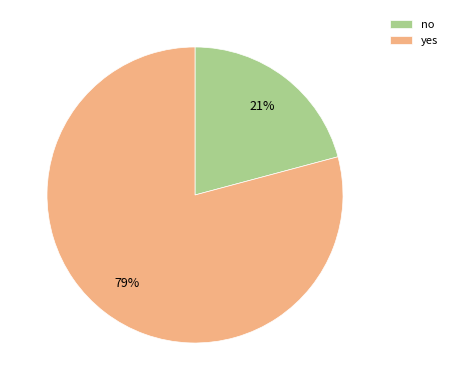

Between yes and no, which is larger?

yes